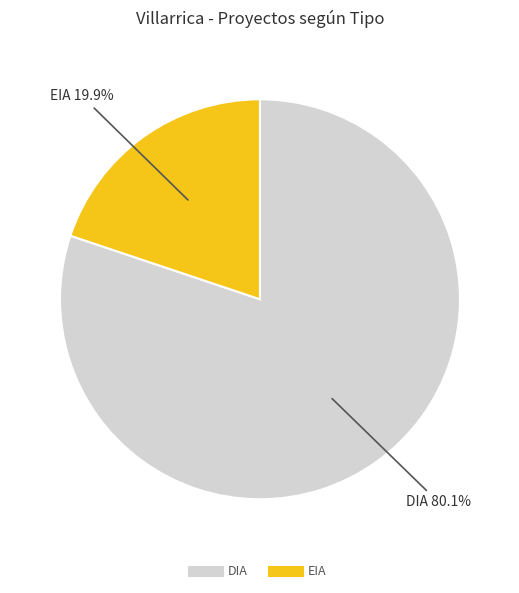

Between DIA and EIA, which is larger?

DIA